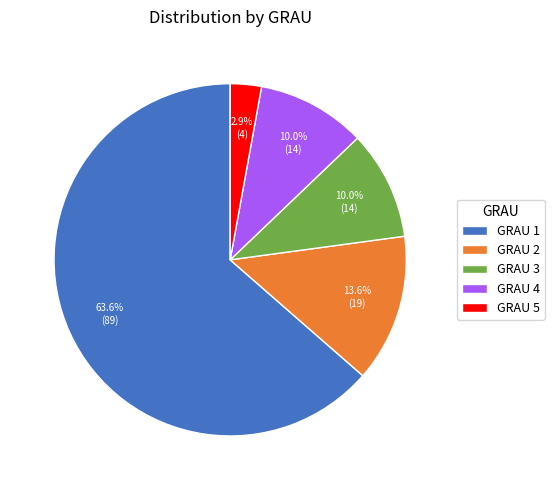

Which has a higher value, GRAU 1 or GRAU 5?

GRAU 1